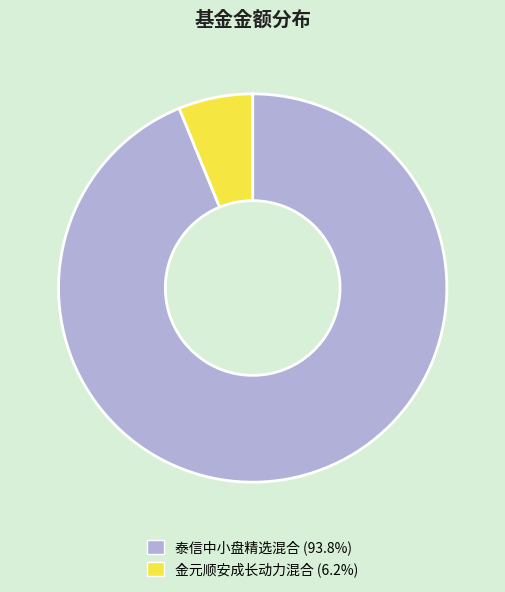

Combined, do 金元顺安成长动力混合 and 泰信中小盘精选混合 account for over 50%?

Yes